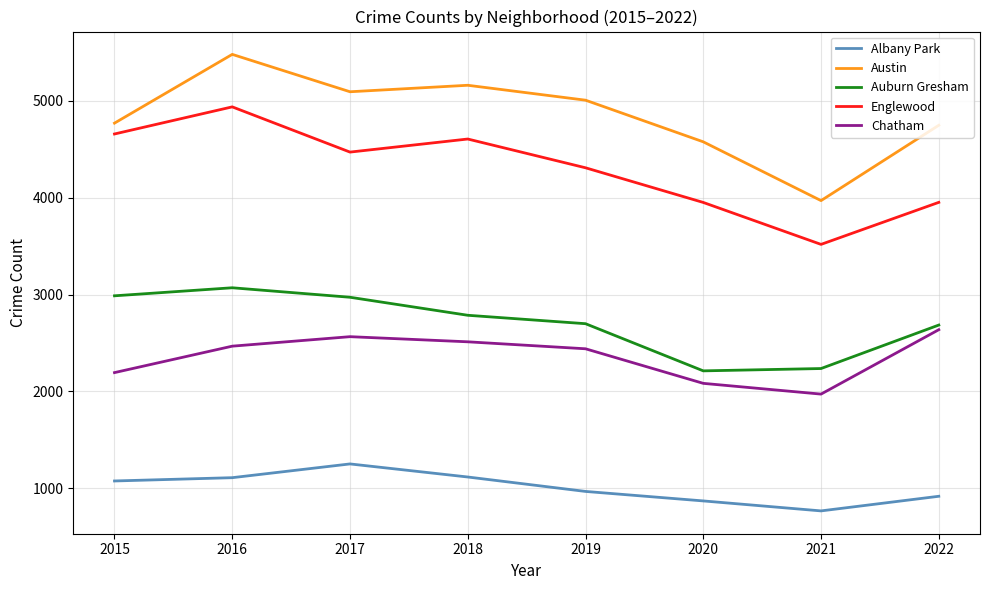

Which series has the largest total across all categories?

Austin